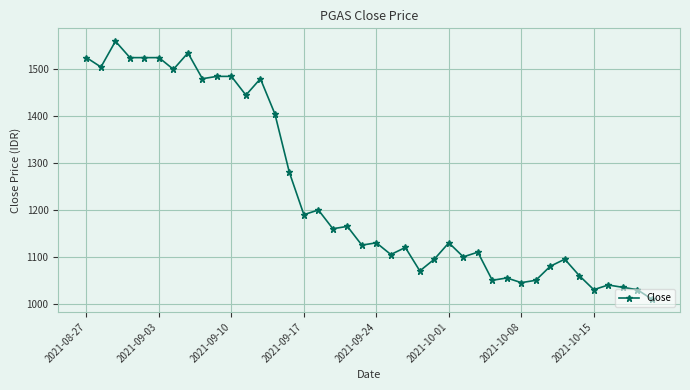

True or false: the data has more than 0 interior local peaks.

True